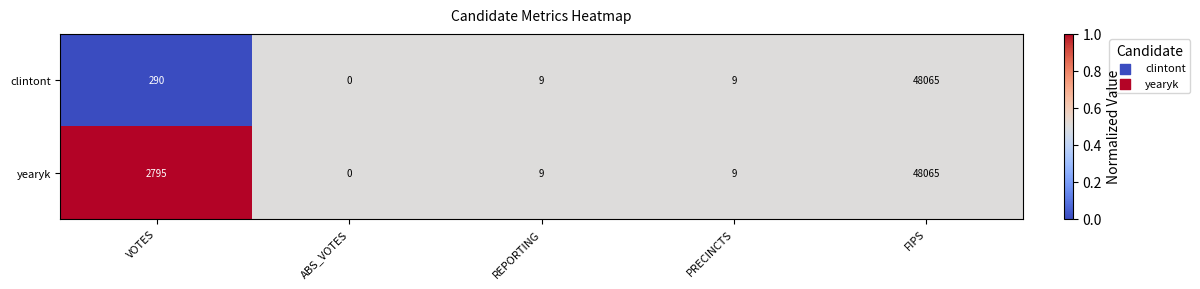

Reading right to left, list all the values displayed in this chart.

clintont: FIPS=48065	PRECINCTS=9	REPORTING=9	ABS_VOTES=0	VOTES=290
yearyk: FIPS=48065	PRECINCTS=9	REPORTING=9	ABS_VOTES=0	VOTES=2795